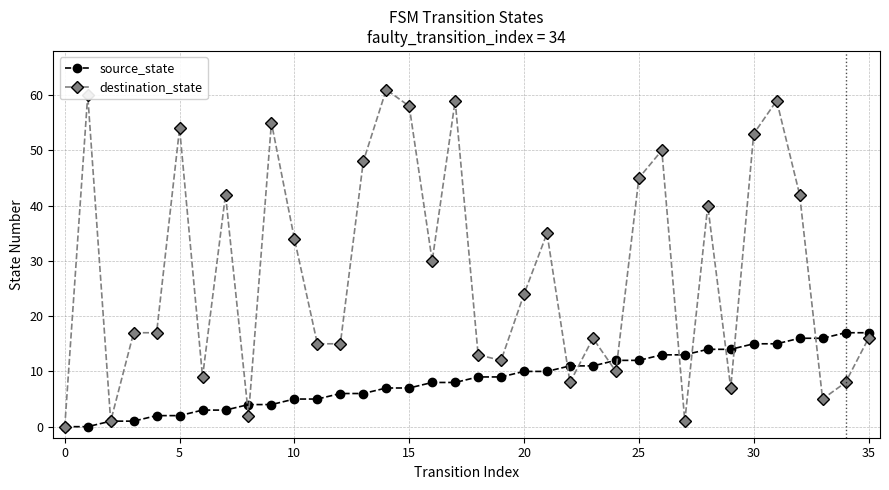

List the series in order of their peak value, lowest first.

source_state, destination_state